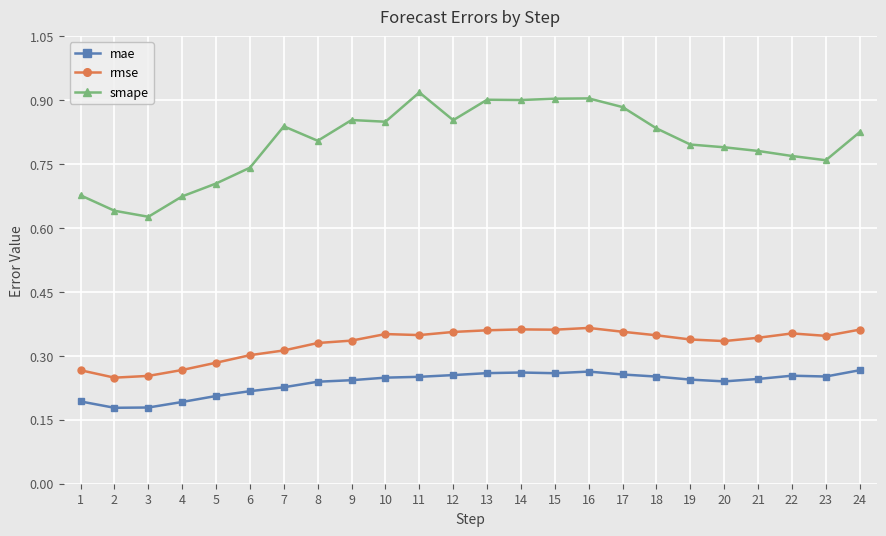

True or false: smape has more than 0 points higher than both neighbors.

True